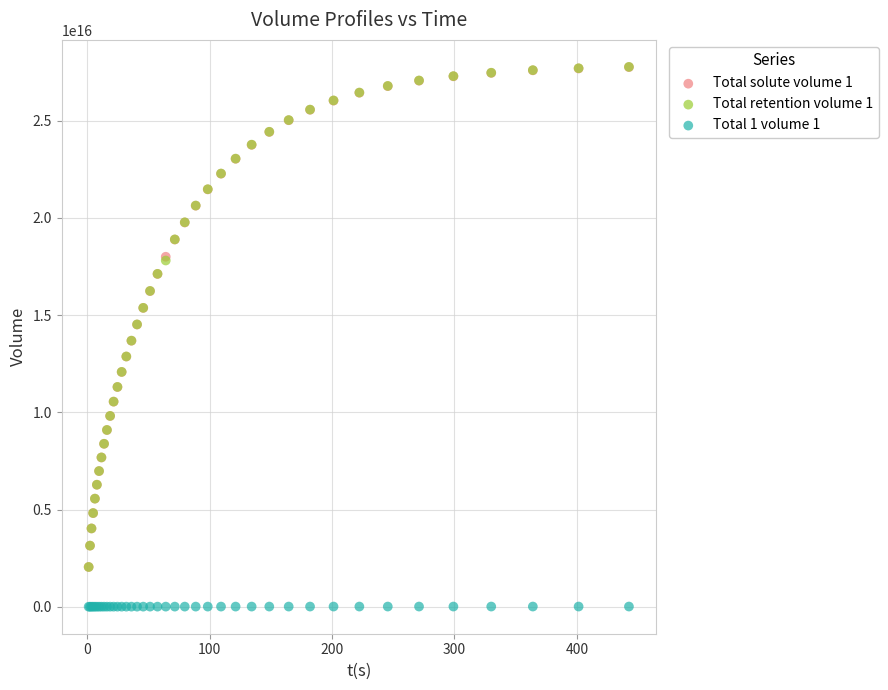

What are all the series names shown in the legend?

Total solute volume 1, Total retention volume 1, Total 1 volume 1